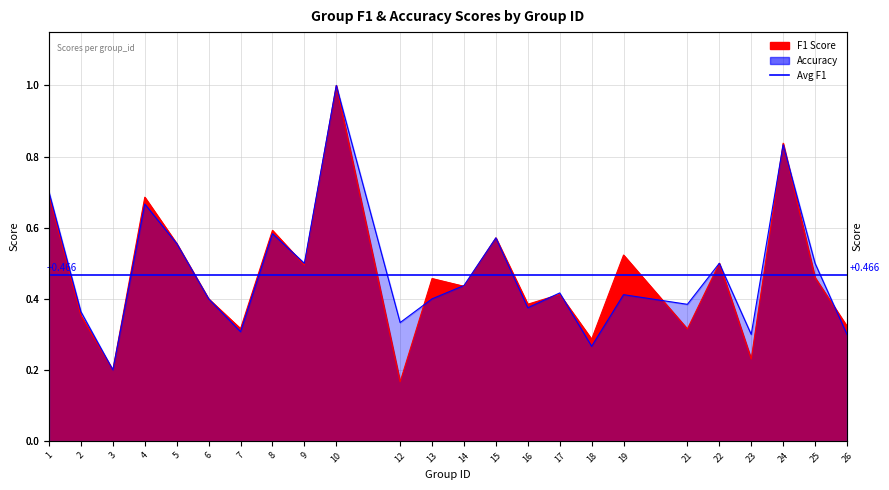

In accuracy, how many points are higher than both neighbors (excluding endpoints)?

8